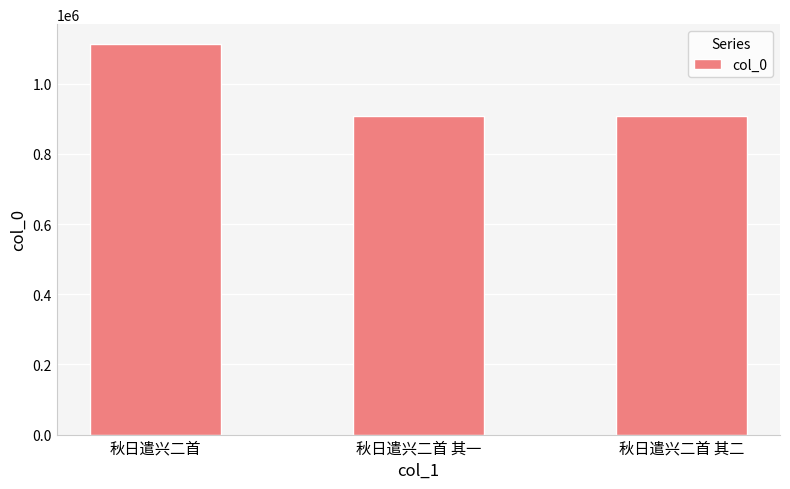

What is the label of the 2nd bar from the left?

秋日遣兴二首 其一